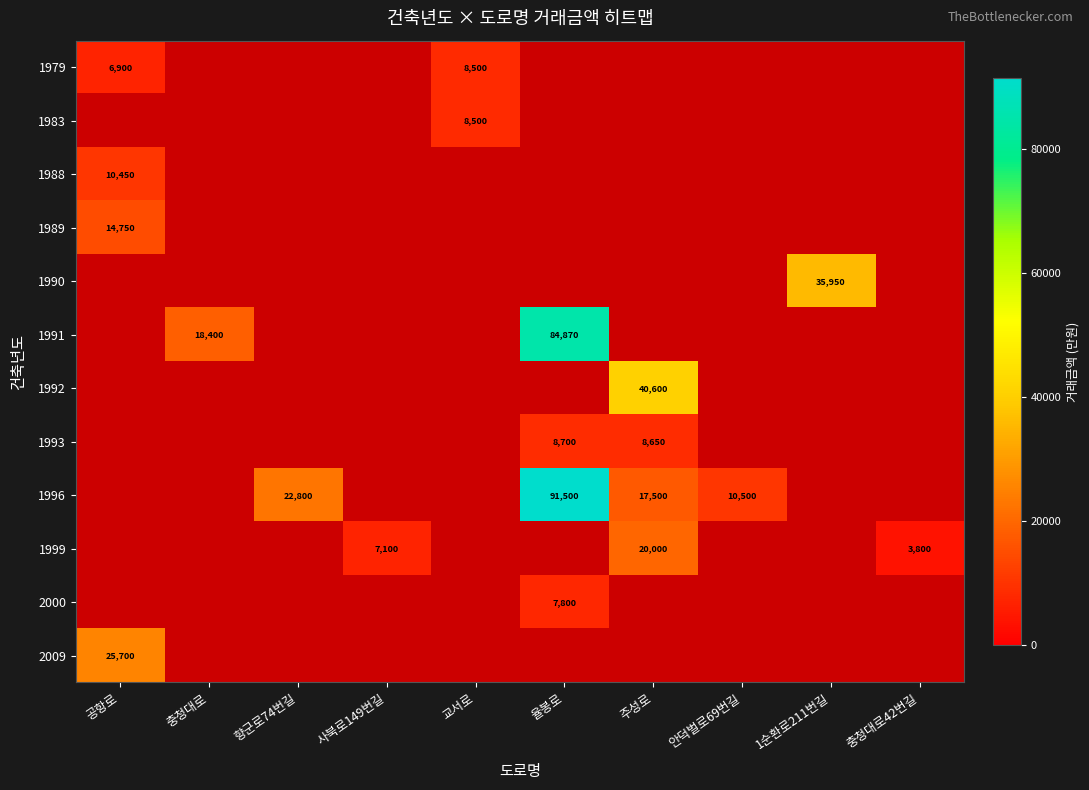

What is the maximum value shown in the chart?

91500.0